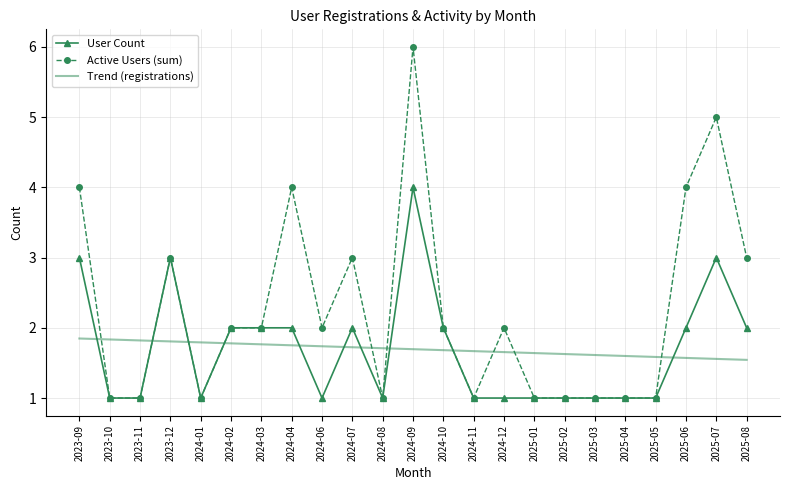

Is it true that Active Users (sum) equals 0.9 at 2024-06?

False